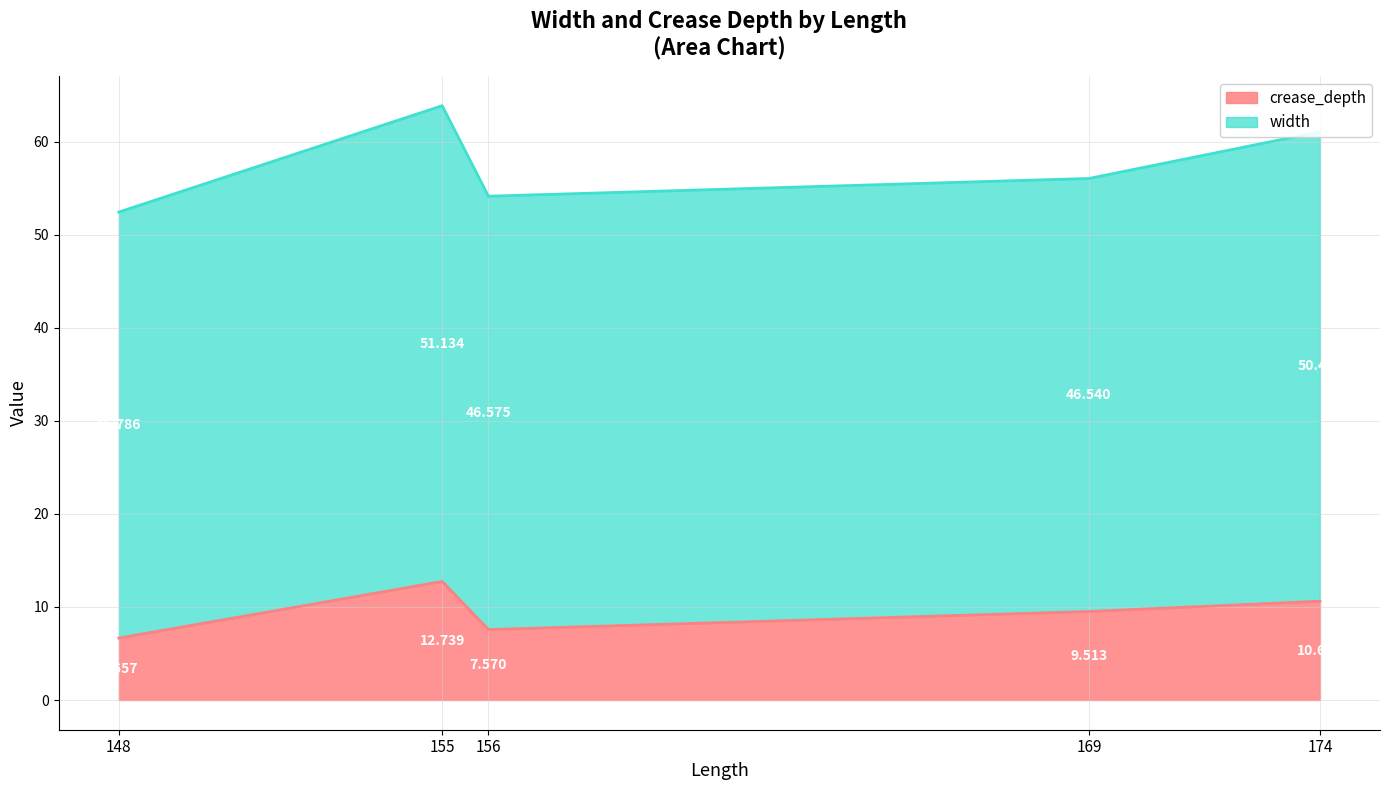

How many points are higher than both their immediate neighbors (excluding endpoints)?

1